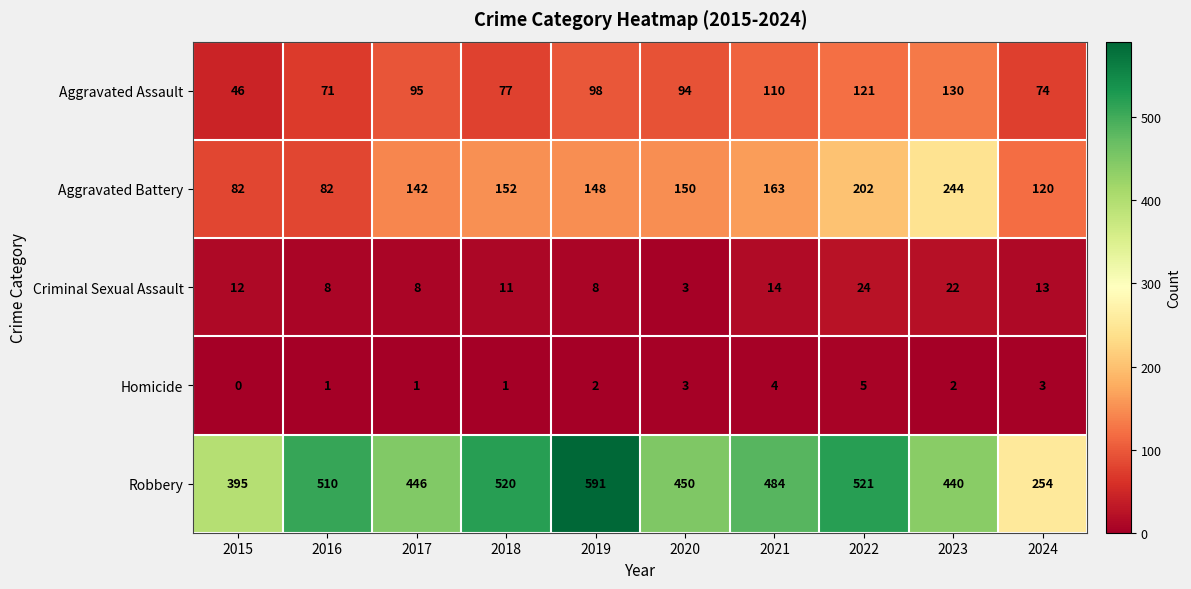

Is the value of Aggravated Battery at 2017 greater than the value of Robbery at 2023?

No